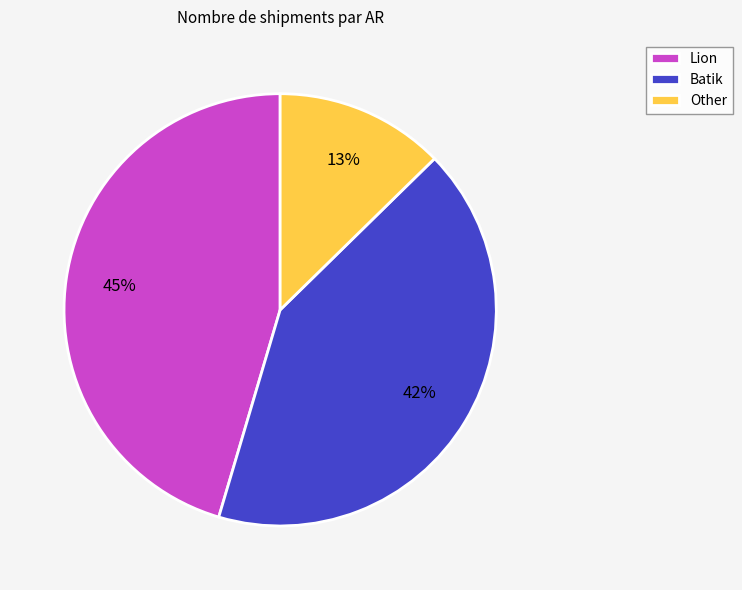

Which slice is the largest?

Lion